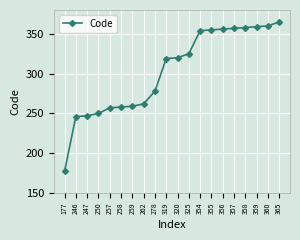

The value at 359 is 549. True or false?

False